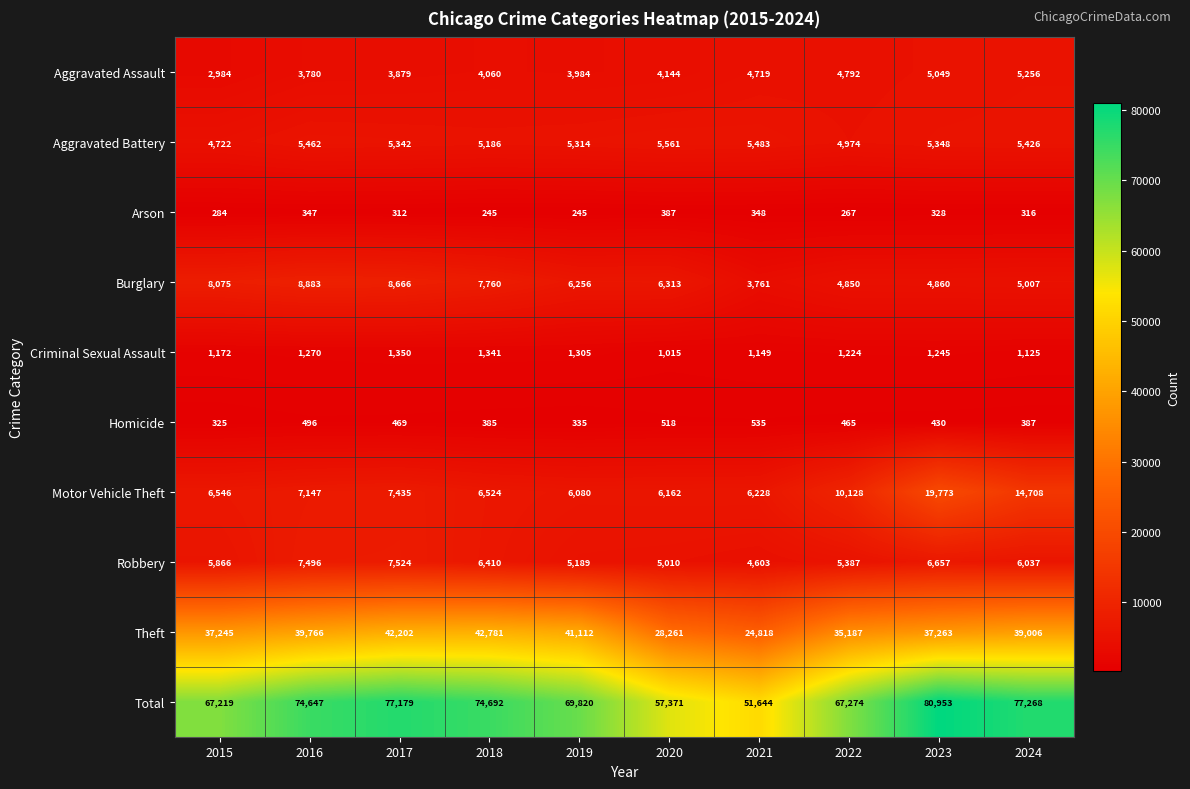

The value of Total at 2017 is 77179. True or false?

True